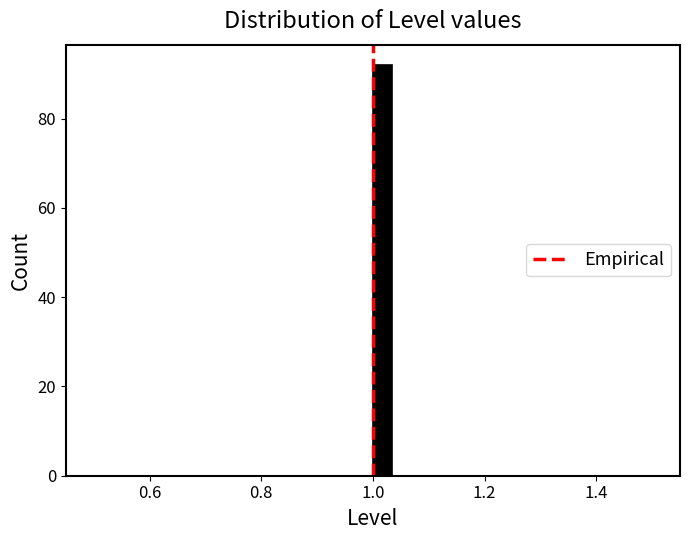

Read against the x-axis, roughly where is the centre of the tallest bar?

1.02